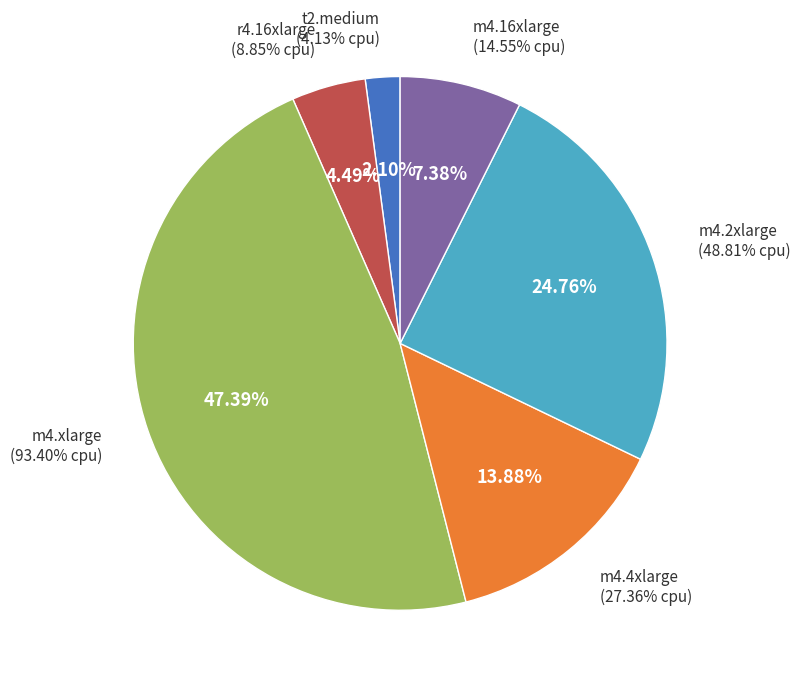

Which category has the biggest portion of the pie?

m4.xlarge